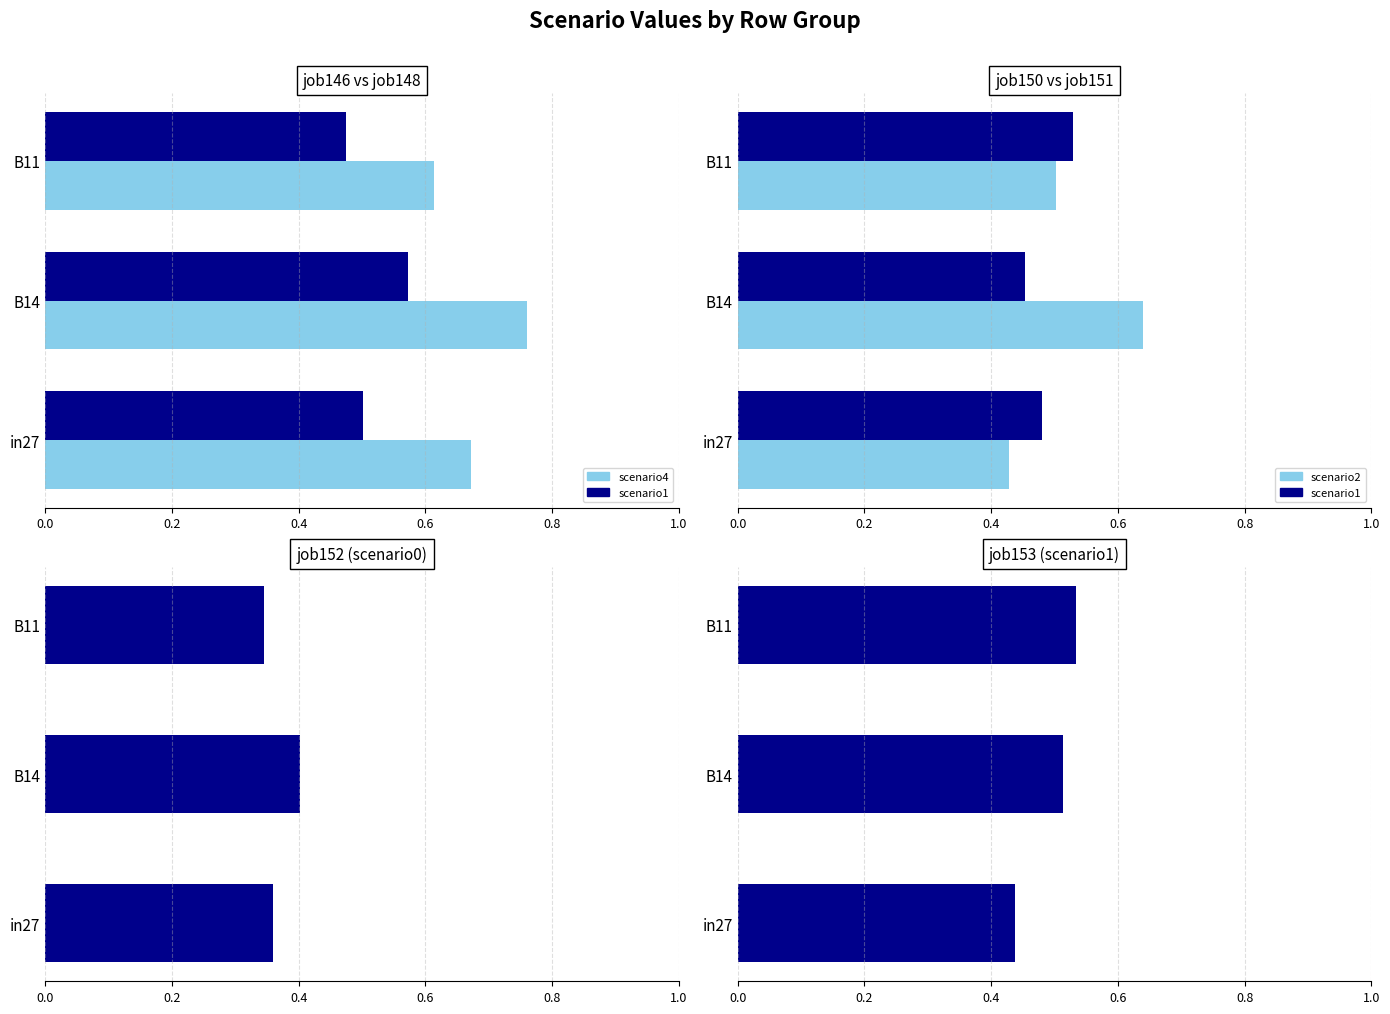

What is the minimum value for scenario1?

0.4